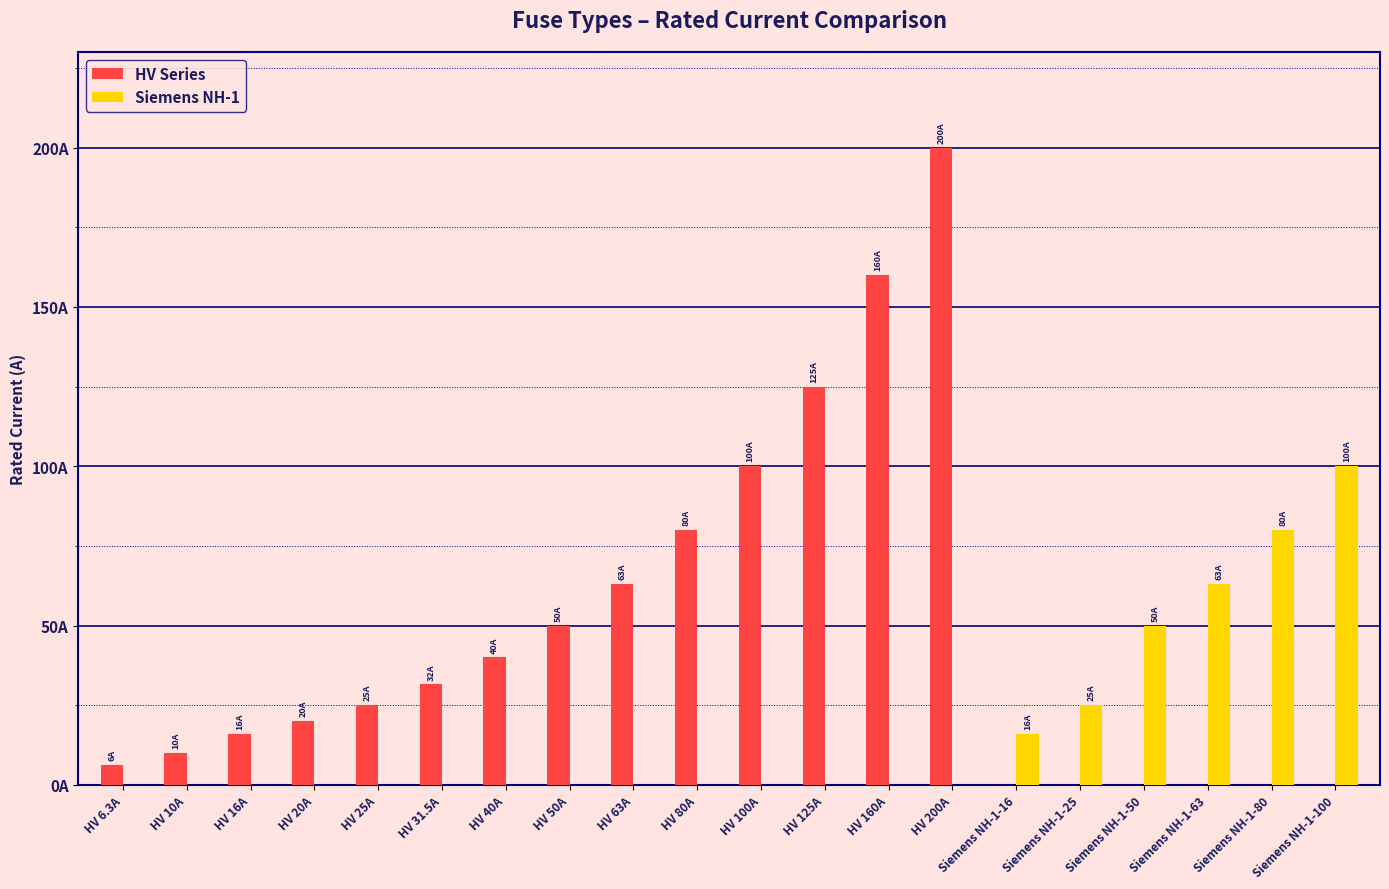

True or false: HV Series has a value of -80.0 at Siemens NH-1-50.

False